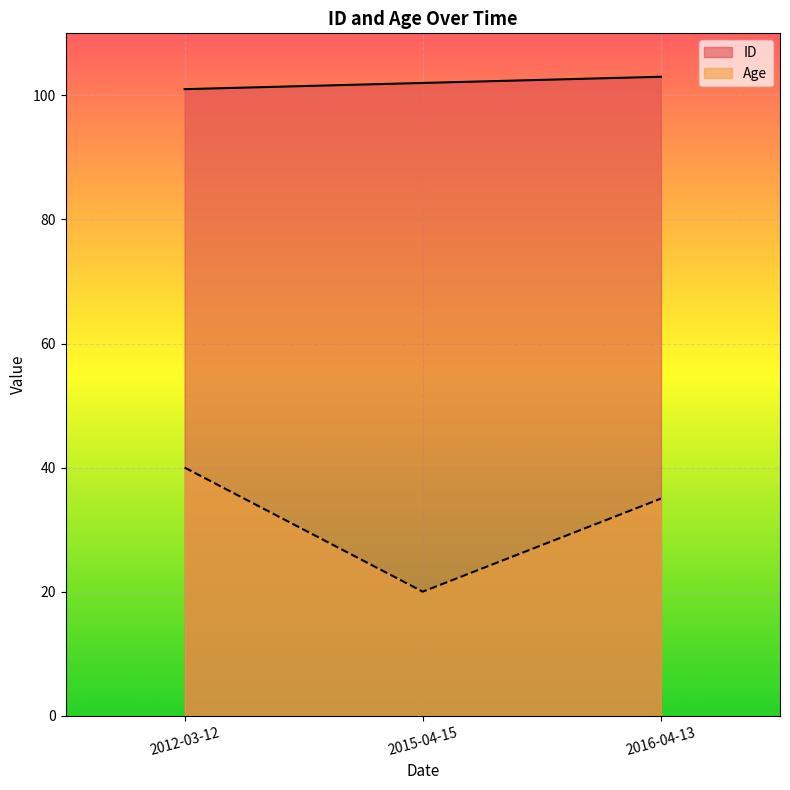

Which series has the widest spread of values?

Age